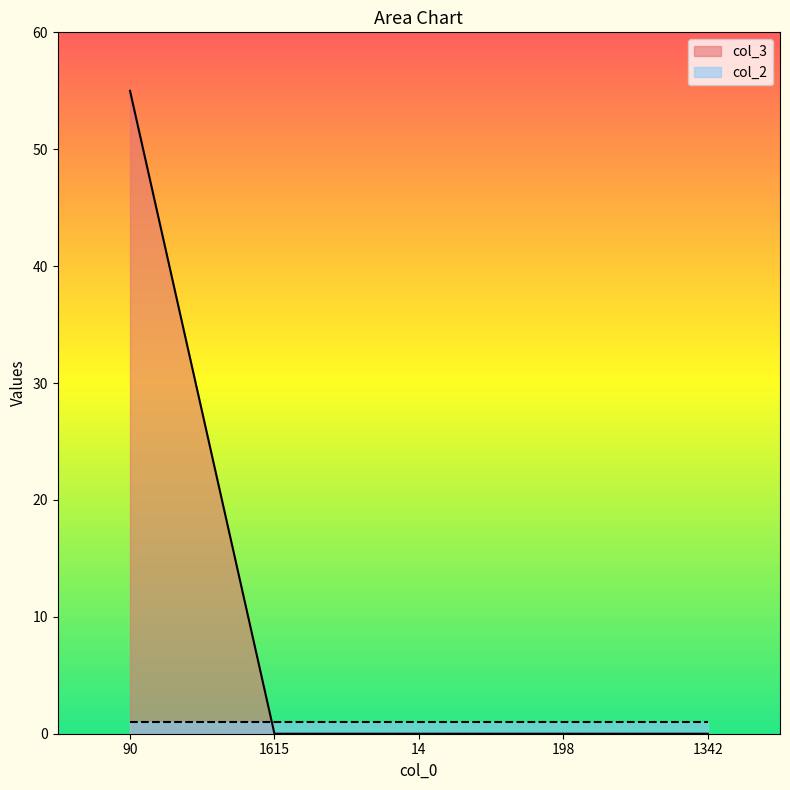

Reading left to right, transcribe all the data shown in this chart.

55	0	0	0	0